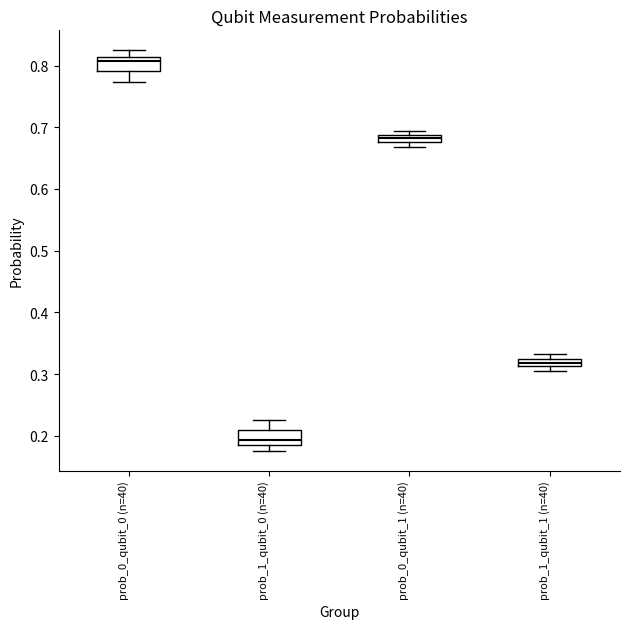

Where is the lower edge of the box for prob_0_qubit_0 (n=40) on the y-axis? The values are not printed on the chart, so give them approximately, as read against the axis.

0.79